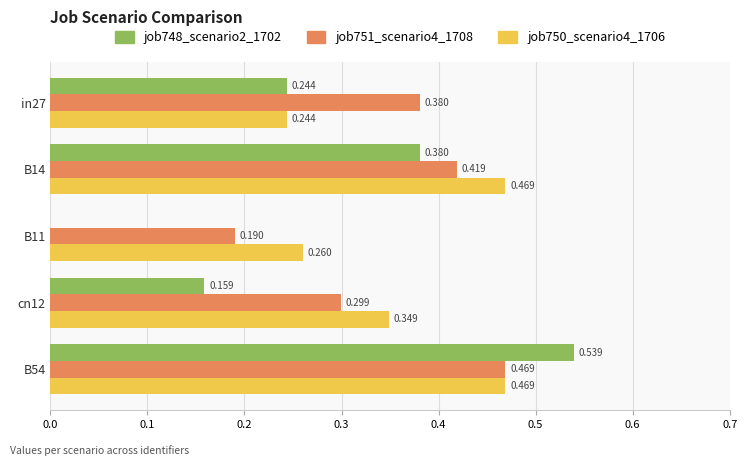

Is the value of job751_scenario4_1708 at B14 greater than the value of job750_scenario4_1706 at B11?

Yes